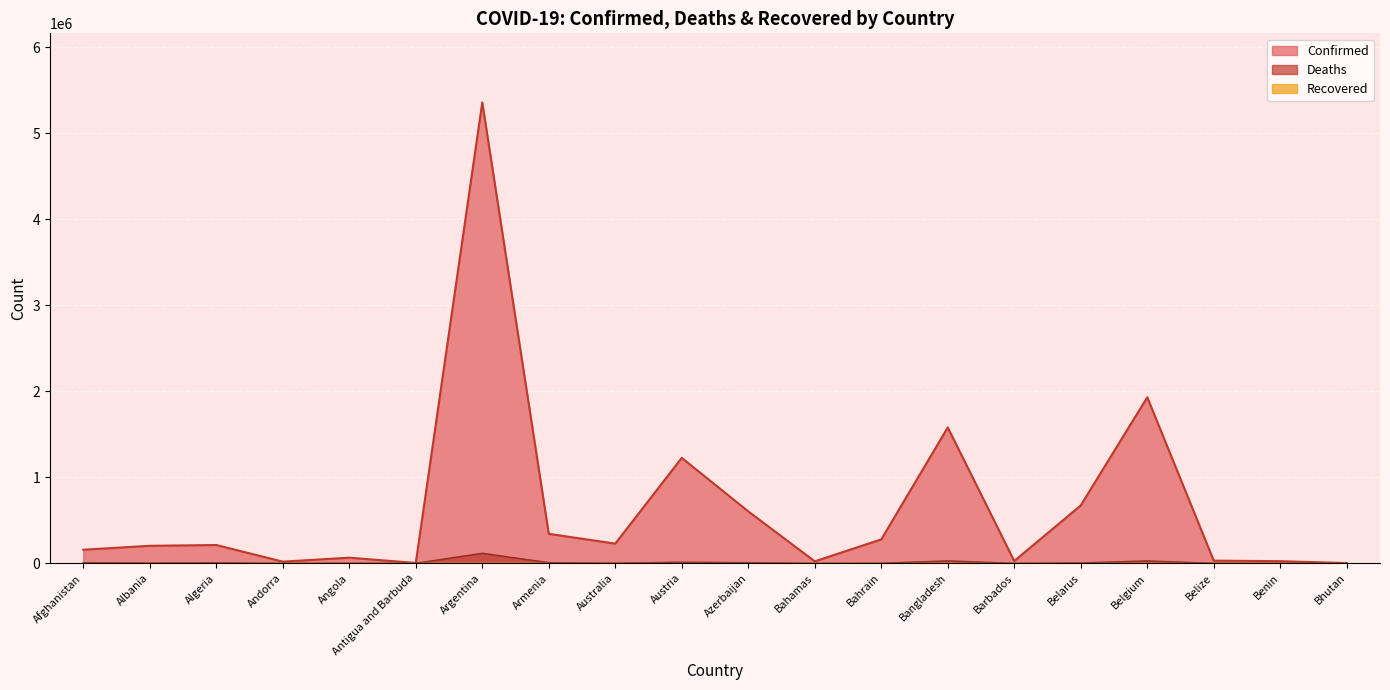

At which label does Deaths reach its peak?

Argentina